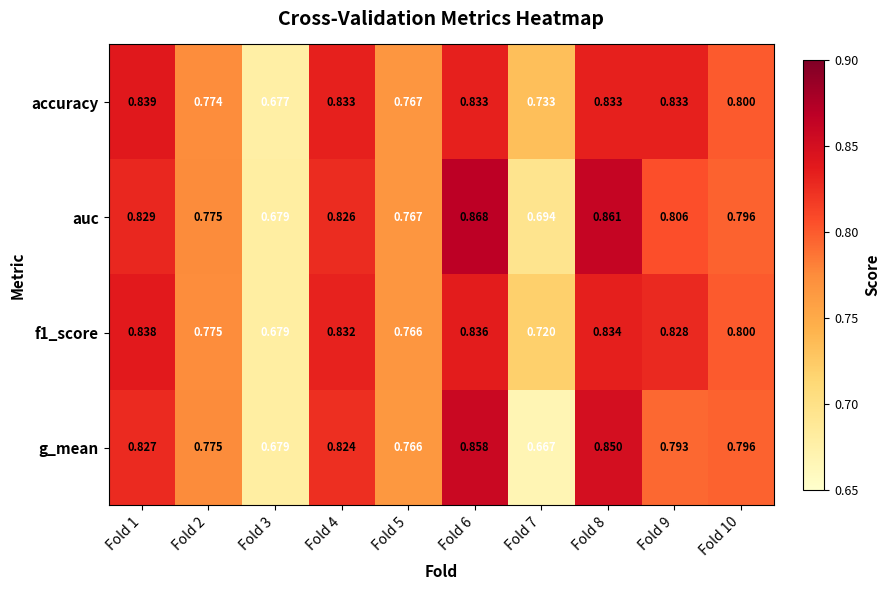

Which series has the widest spread of values?

g_mean